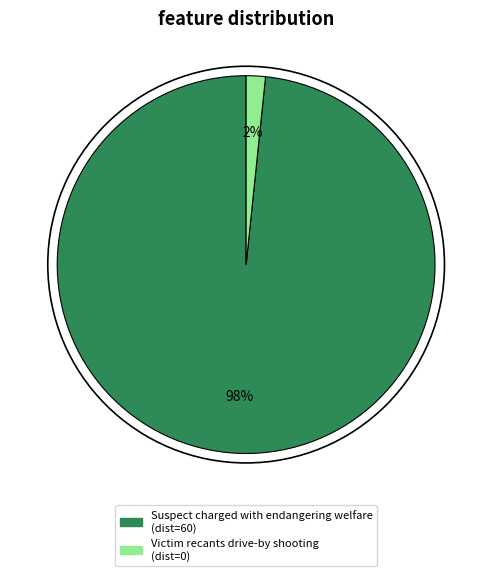

Which slice is the smallest?

Victim recants drive-by shooting